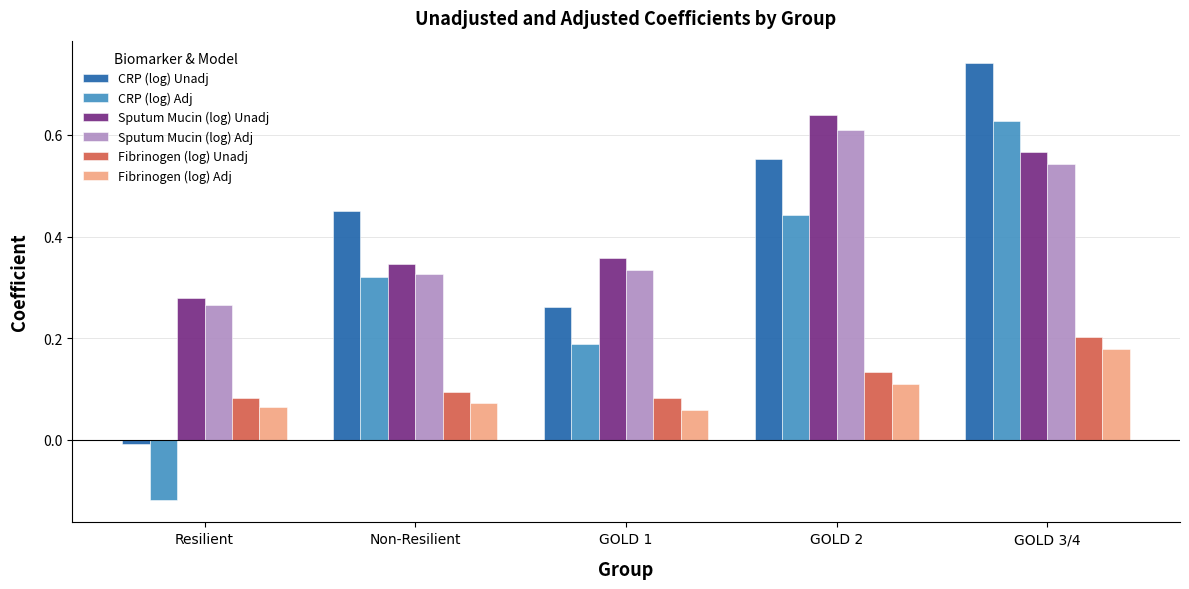

What is the label of the 3rd bar from the left?

GOLD 1